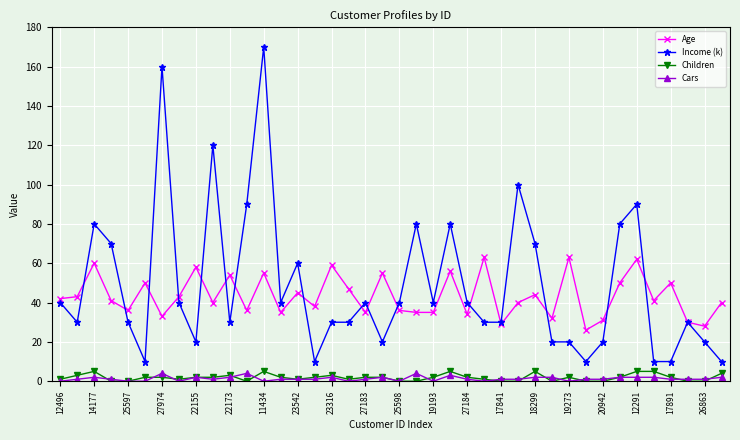

Count the Children values in the range 0 to 3.

33